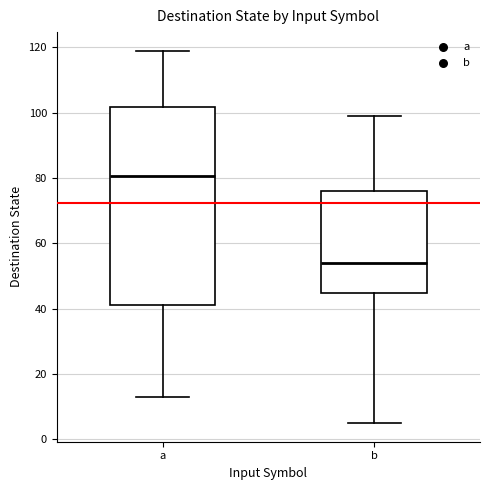

Reading left to right, transcribe this box plot: for each box, give where its median line is, the range the box spans, and where its two whiskers end, as read against the y-axis. The values are not printed on the chart, so give them approximately, as read against the axis.

a: median 80, box 42 to 102, whiskers 14 to 120
b: median 54, box 44 to 76, whiskers 6 to 100